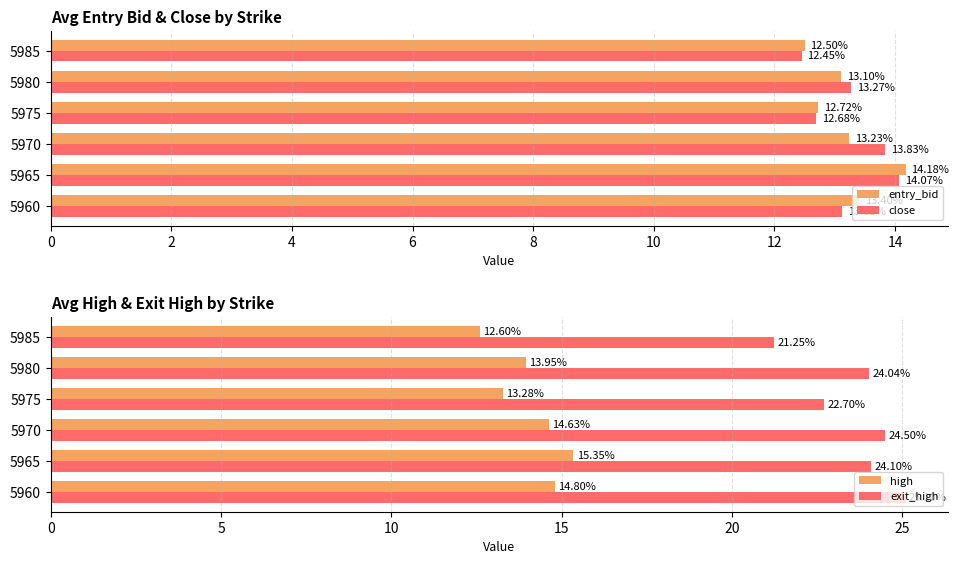

Reading left to right, extract all data points from this chart.

entry_bid: 13.4	14.2	13.2	12.7	13.1	12.5
close: 13.1	14.1	13.8	12.7	13.3	12.4
high: 14.8	15.3	14.6	13.3	13.9	12.6
exit_high: 25.1	24.1	24.5	22.7	24.0	21.2